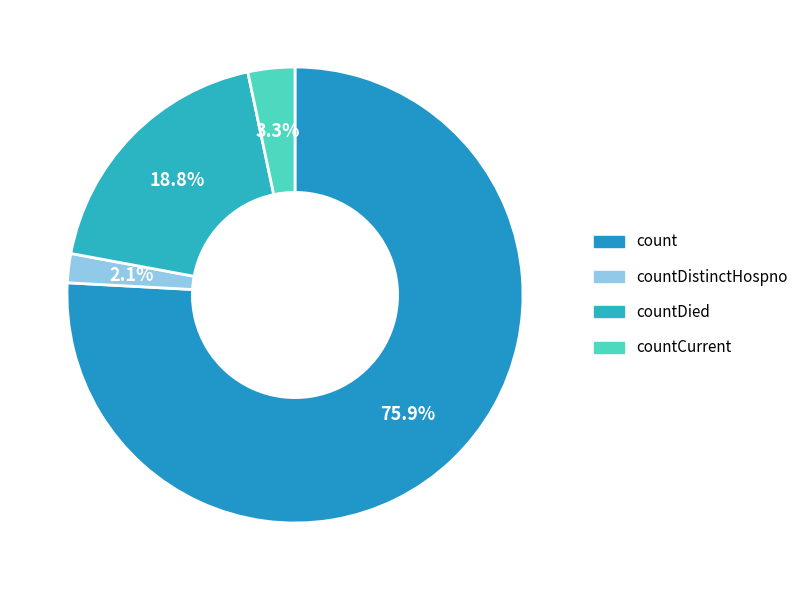

To the nearest percent, what is the difference between the largest and smallest slice percentages?

74%